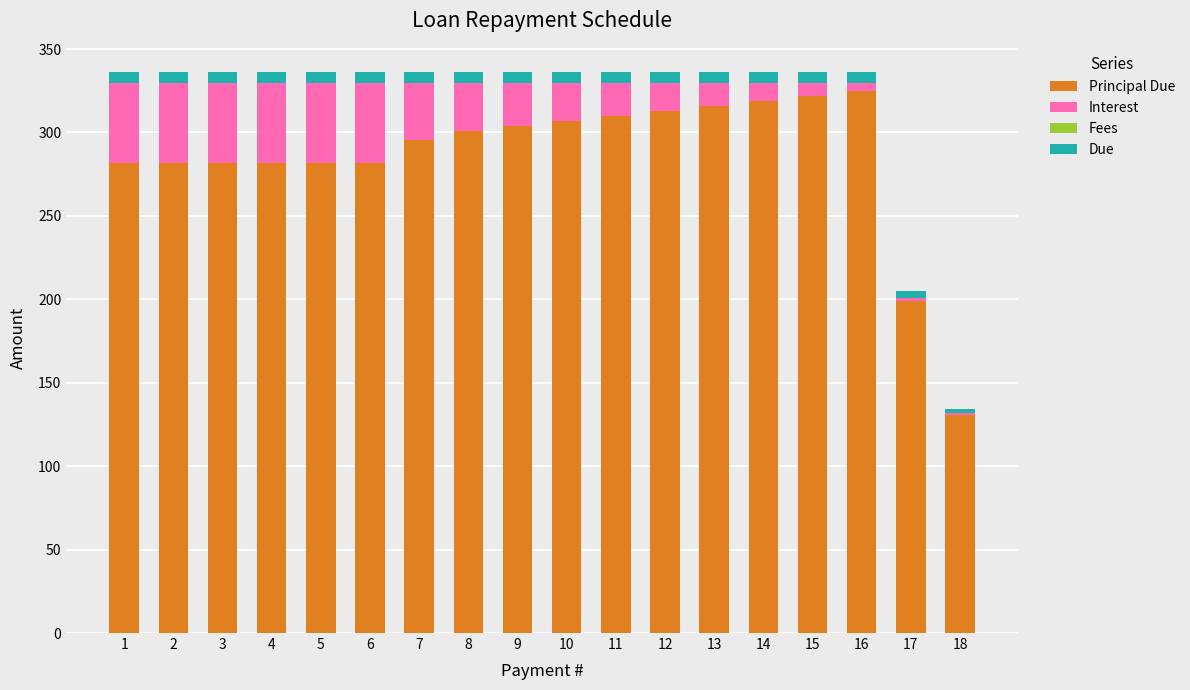

How many Due values are between 6 and 7?

16